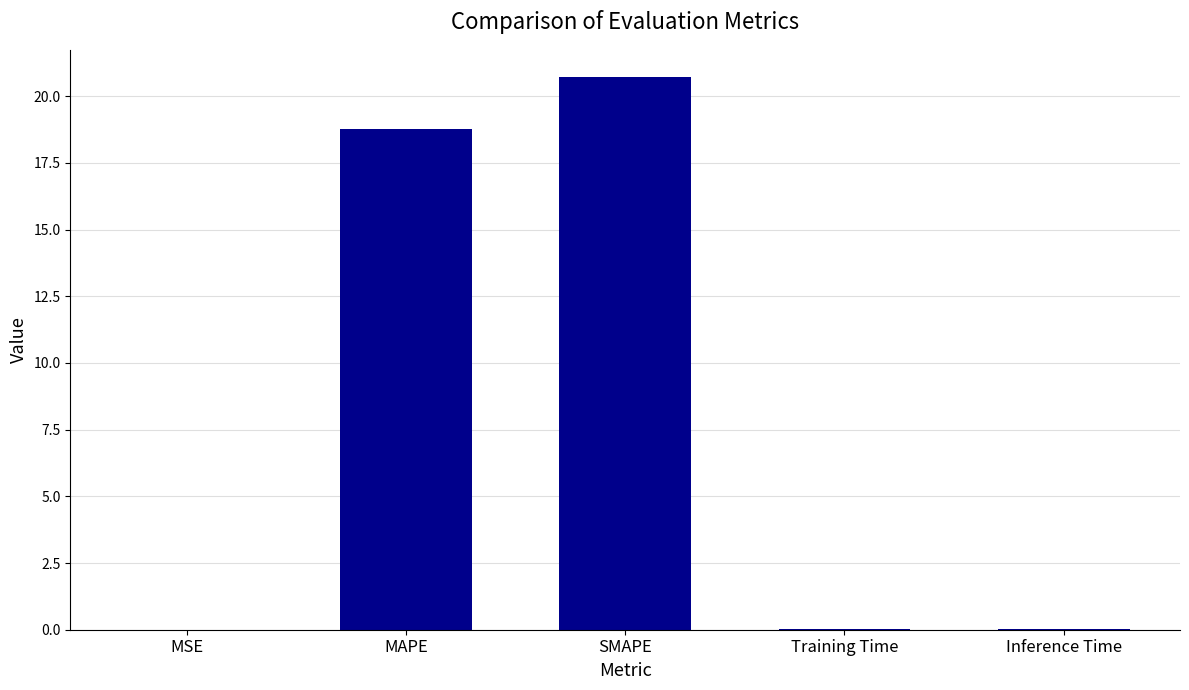

The chart shows a value of 0.0 at Training Time. True or false?

True